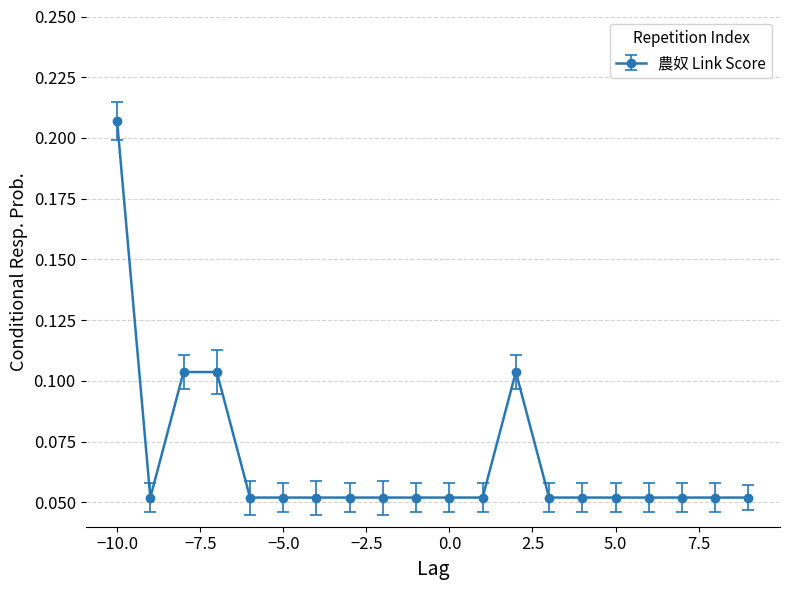

Count the values in the range 0 to 1.

20